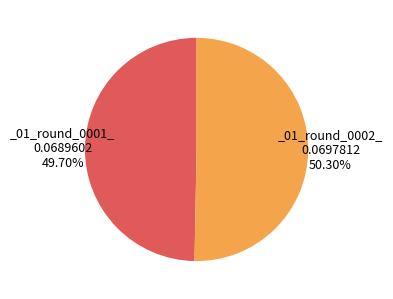

How many segments does this pie chart have?

2